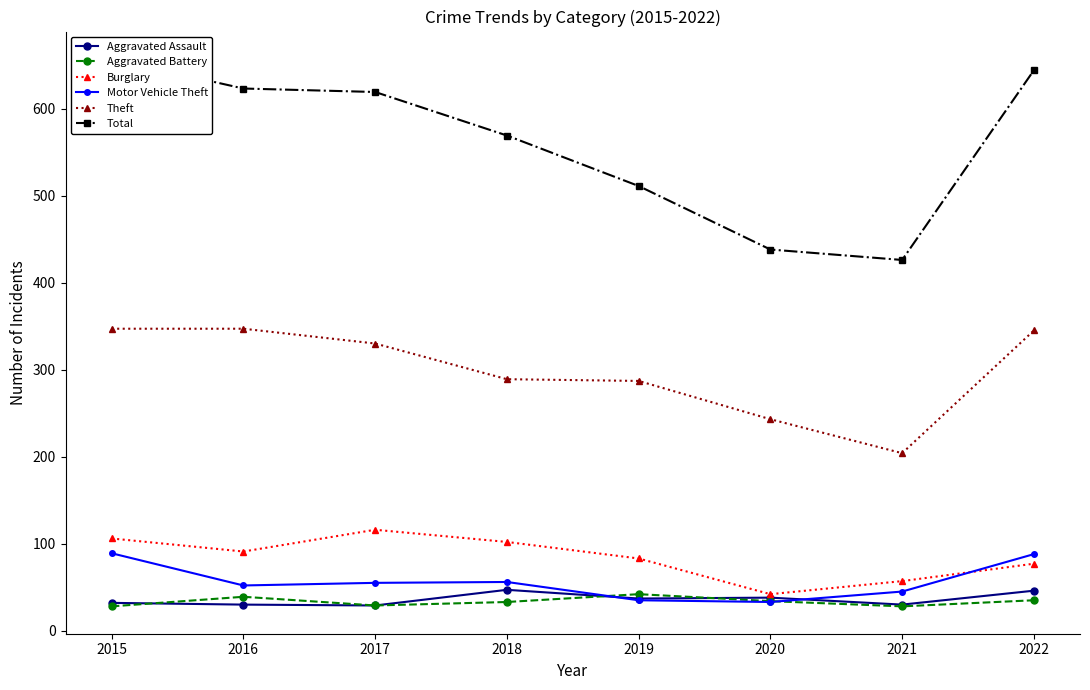

What is the sum of the Aggravated Battery values at 2019 and 2021?

70